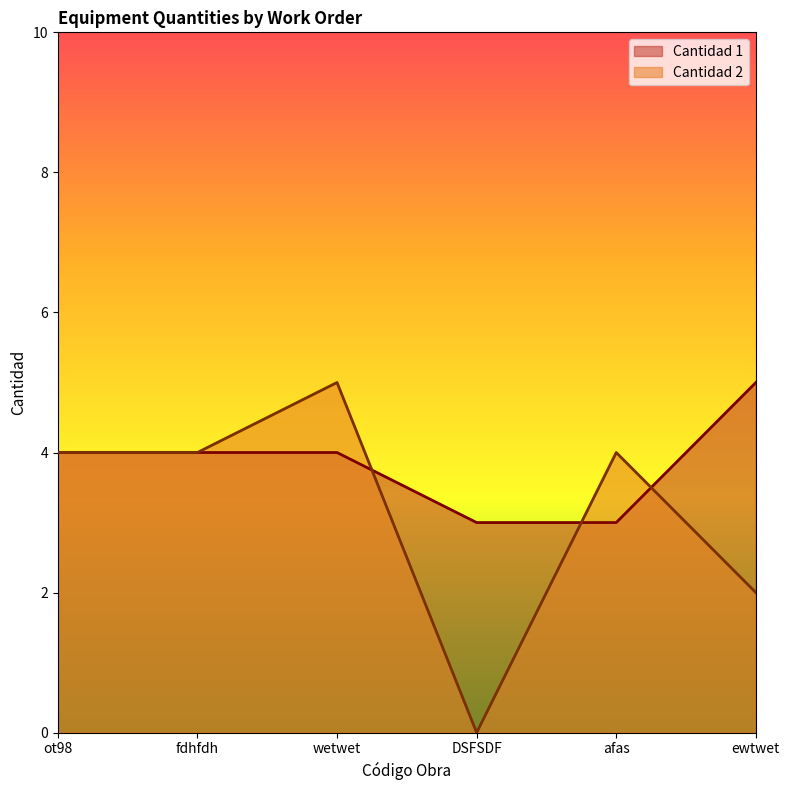

Where does the Cantidad 1 series first go above 4?

ewtwet